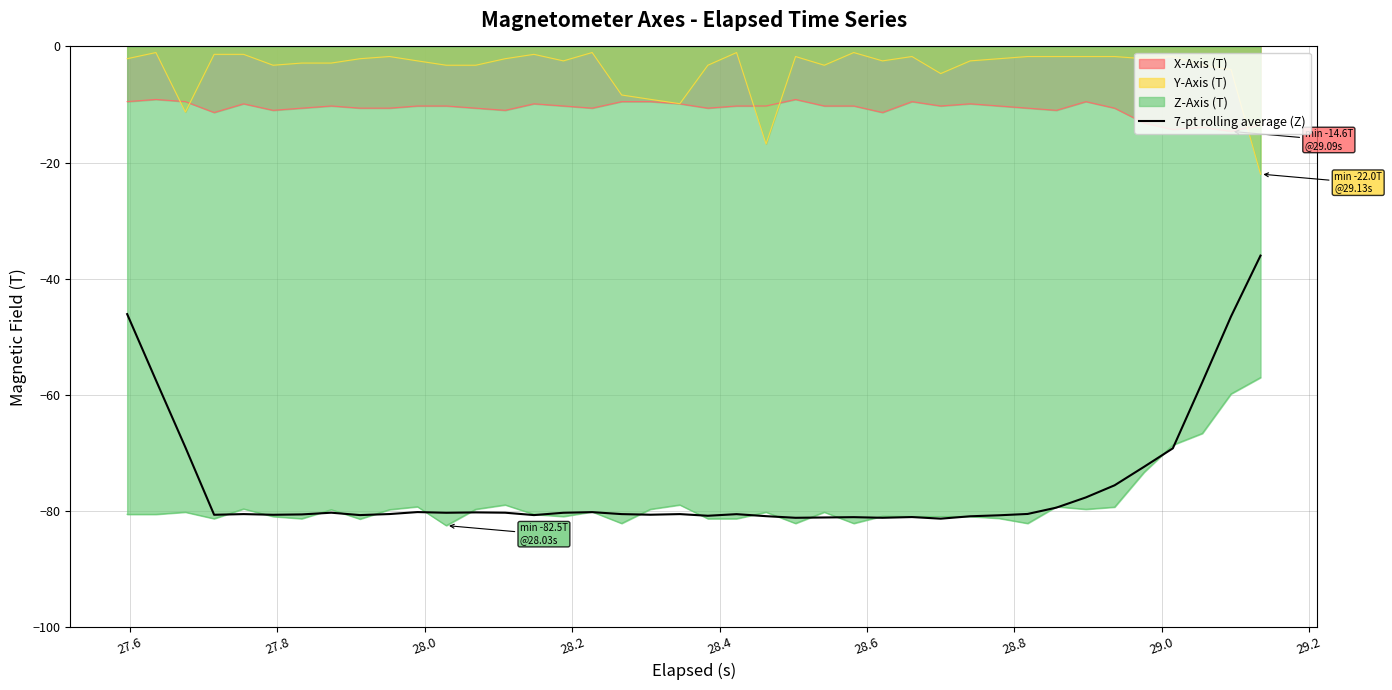

Rank the series by their maximum value, from lowest to highest.

Z-Axis (T), 7-pt rolling average (Z), X-Axis (T), Y-Axis (T)